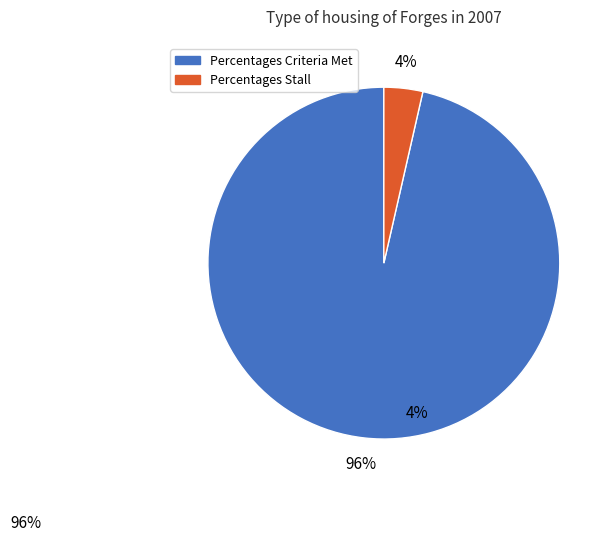

How many slices are in this pie chart?

2